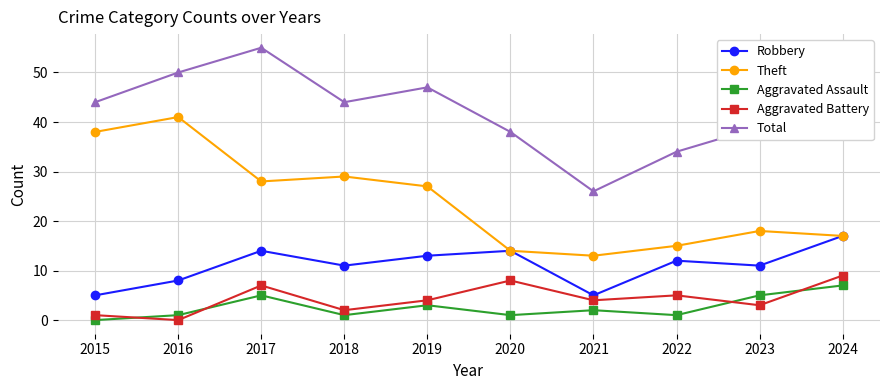

Between 2020 and 2021, which series saw the biggest shift?

Total